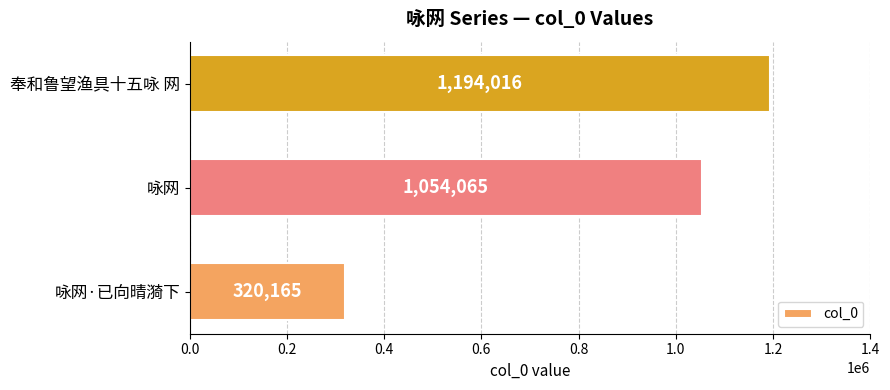

Are the bars grouped side by side (vs. stacked)?

No